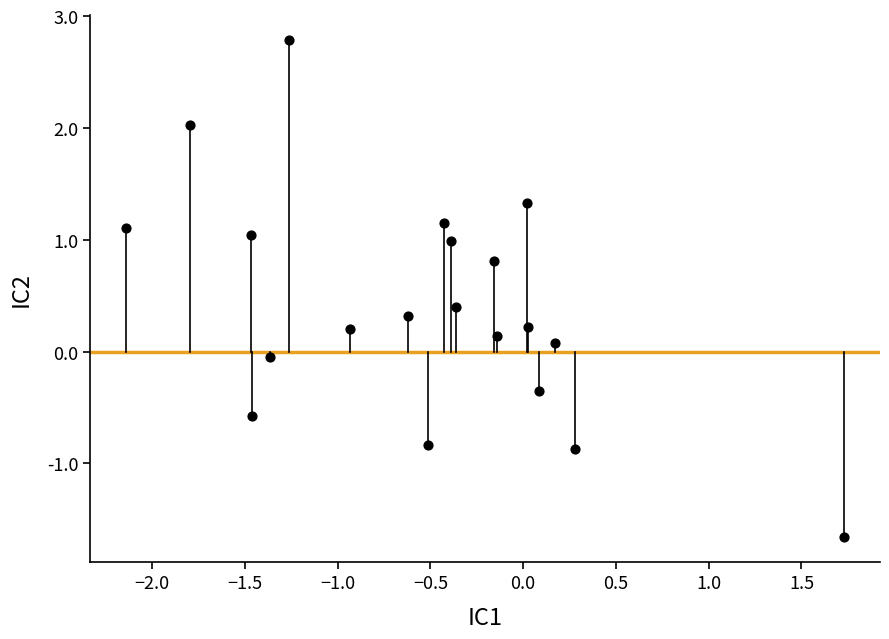

What is the range of Y values (max minus min)?

4.4